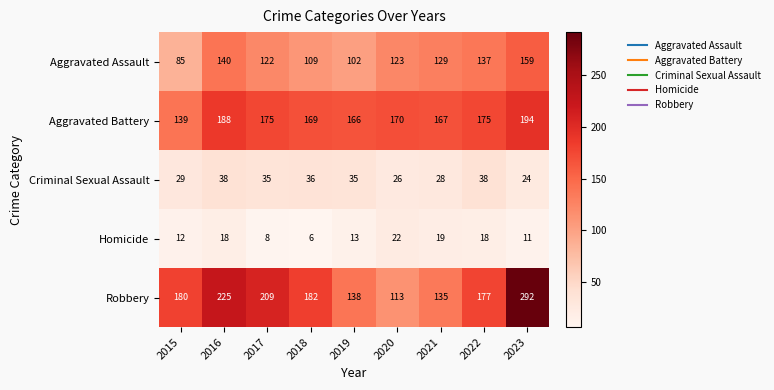

At how many categories does at least one series exceed 84?

9